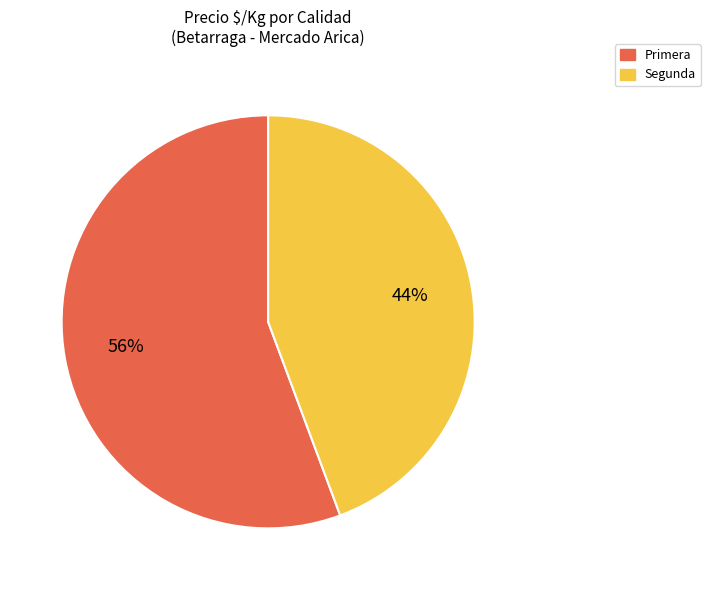

Which has a higher value, Primera or Segunda?

Primera